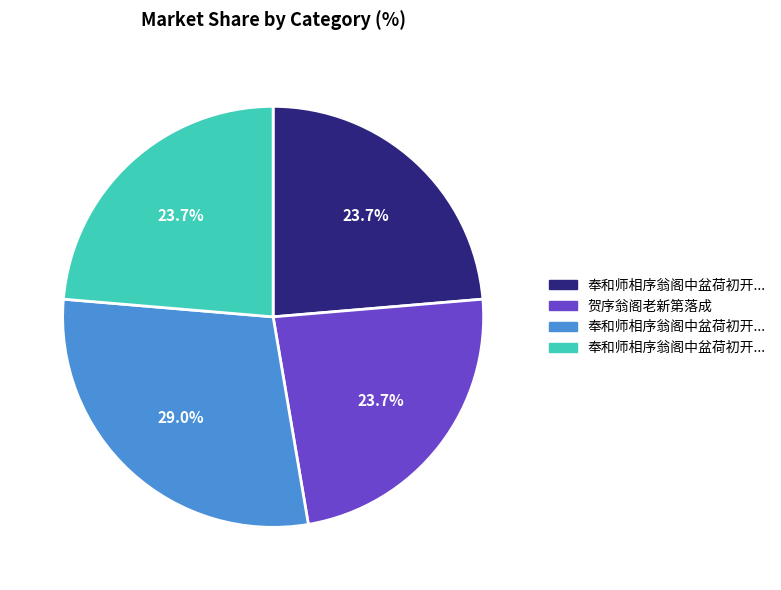

Does any single category account for the majority?

No